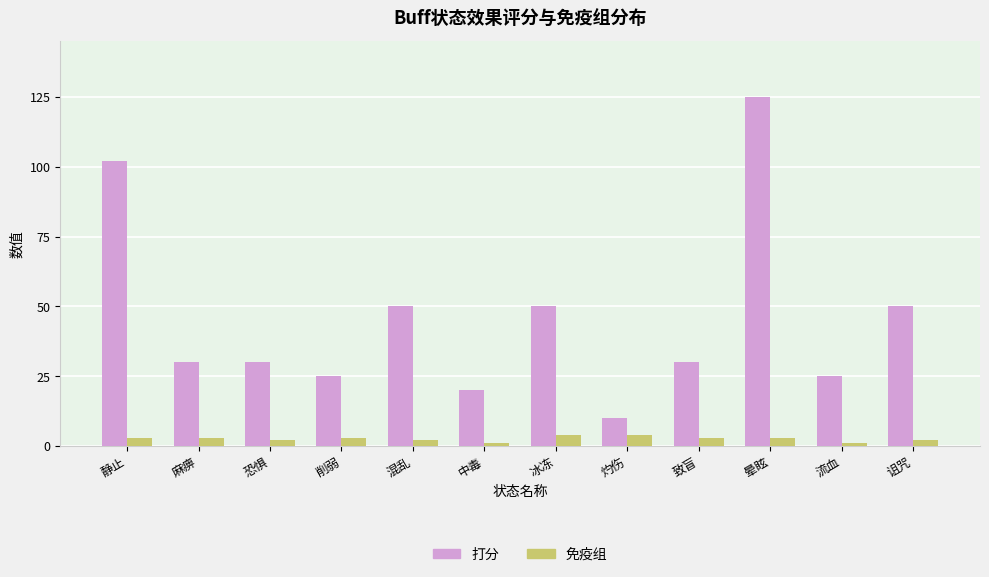

List the series in order of their peak value, lowest first.

免疫组, 打分